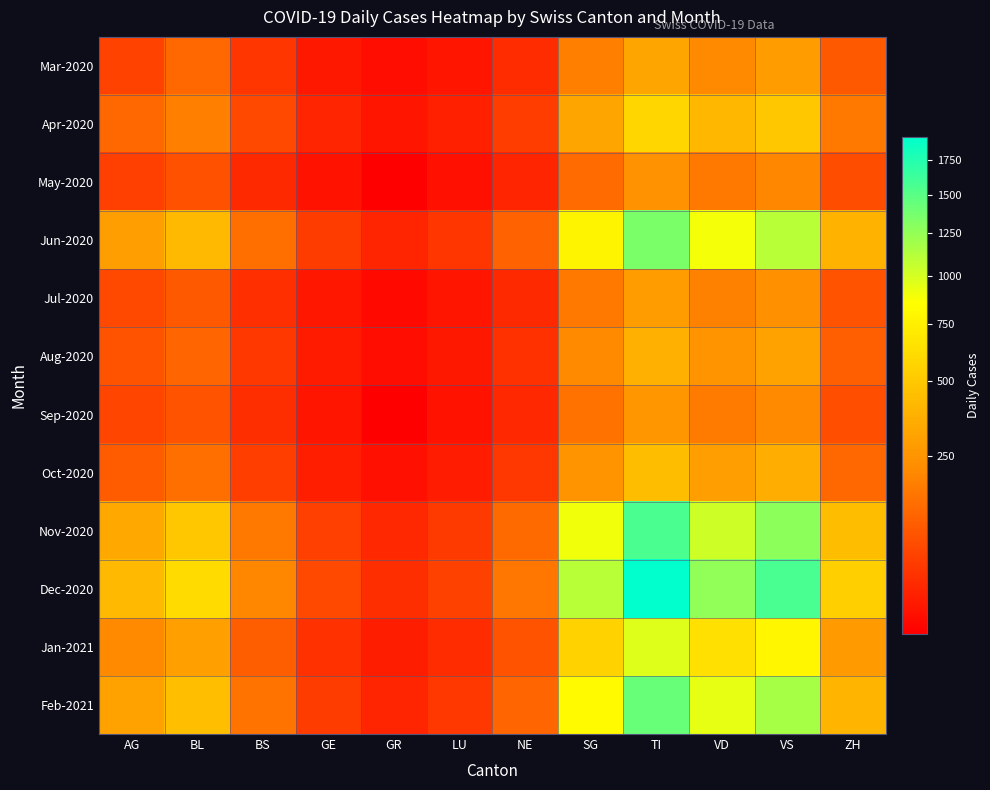

Which label corresponds to the largest value in the chart?

TI